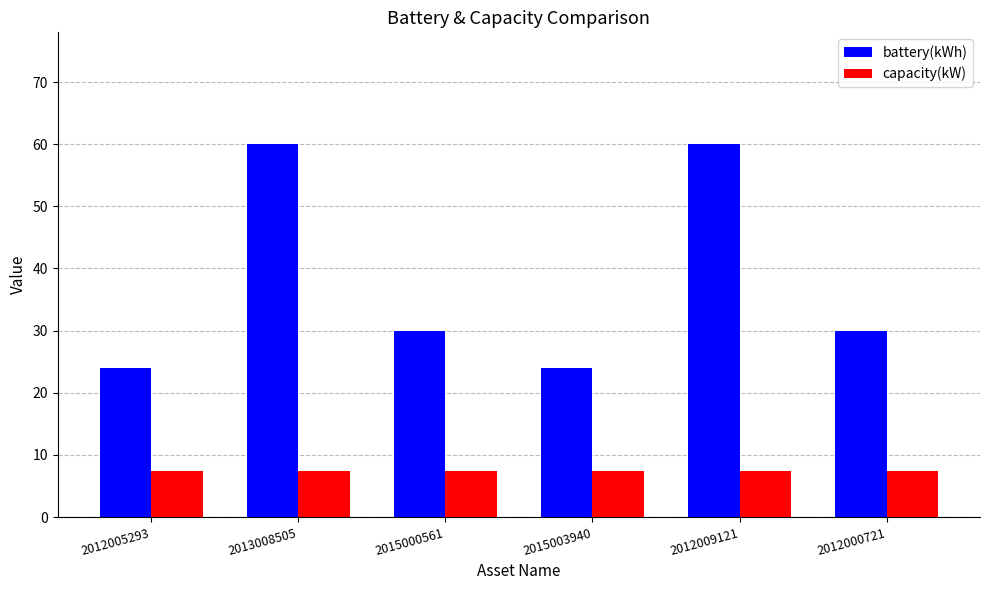

List the series in order of their overall mean, highest first.

battery(kWh), capacity(kW)